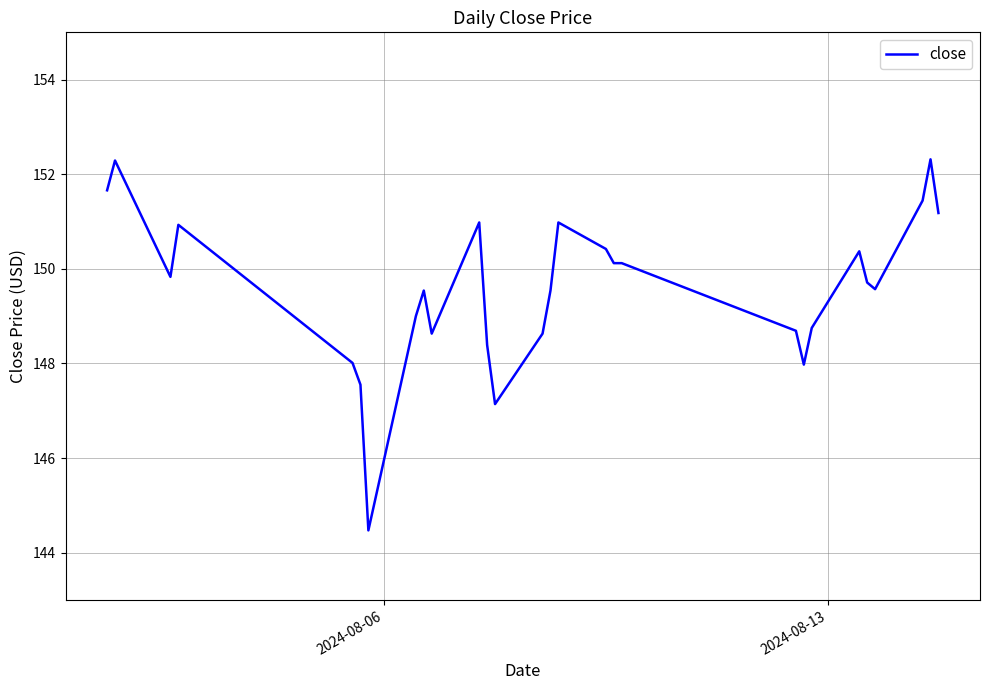

What is the maximum value shown in the chart?

152.3